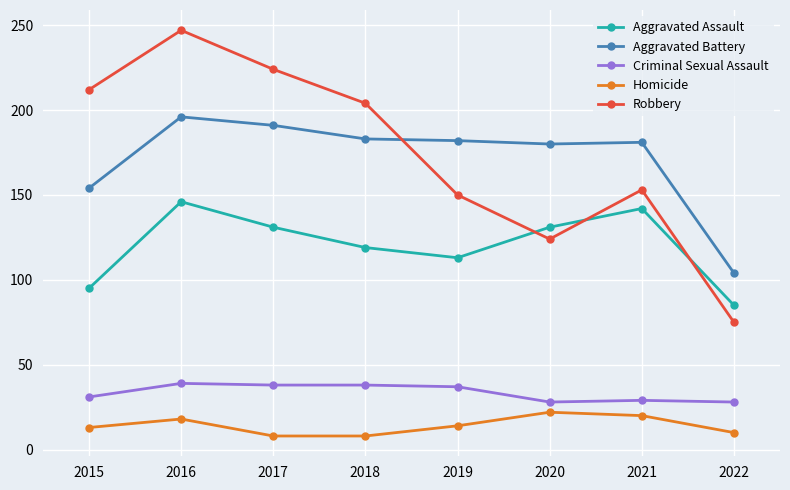

How many lines are shown in the chart?

5